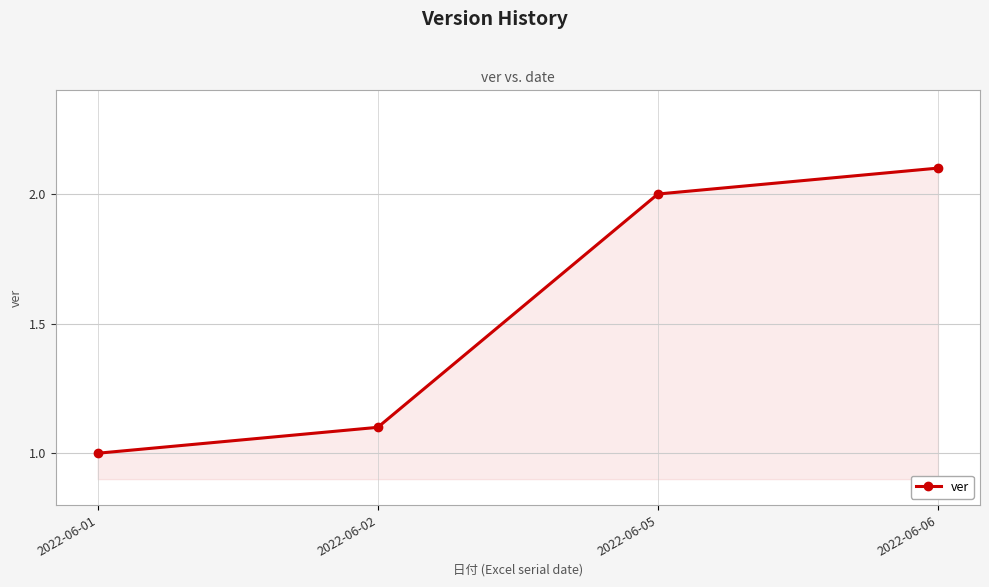

The value at 2022-06-01 is 1.7. True or false?

False